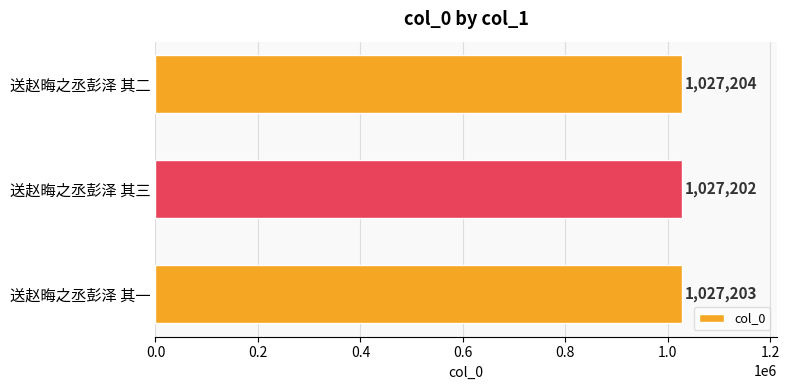

The value at 送赵晦之丞彭泽 其三 is 1027202. True or false?

True